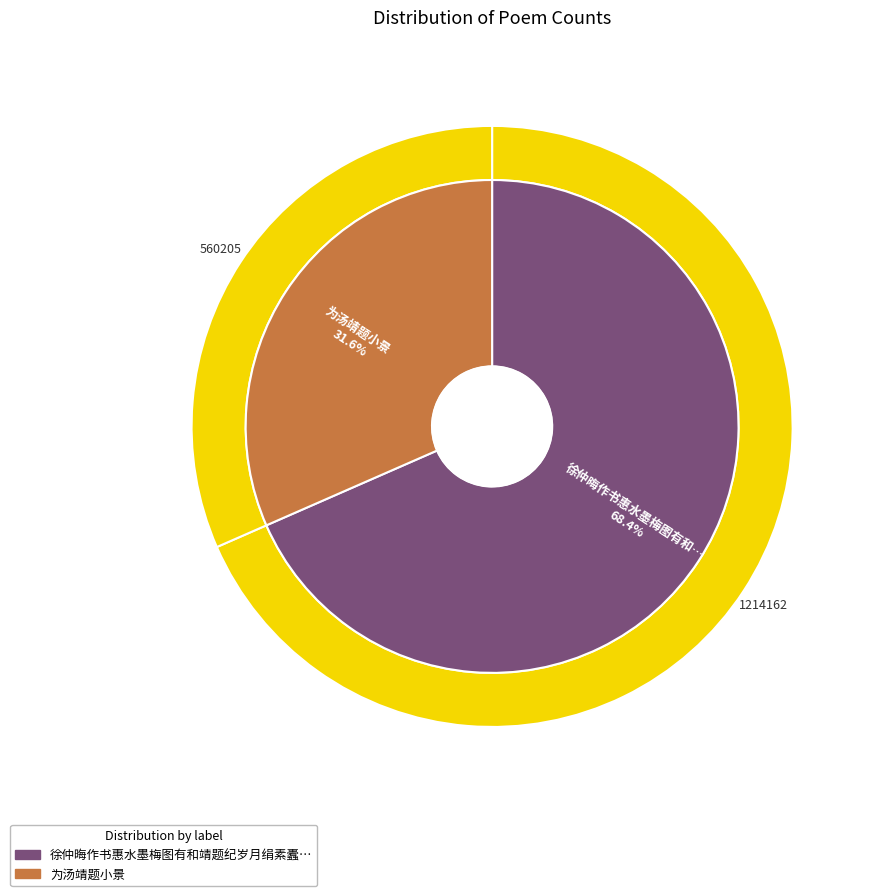

What is the ratio of the value at 徐仲晦作书惠水墨梅图有和靖题纪岁月绢素蠹败馀字不存作诗归之 to the value at 为汤靖题小景?

2.2